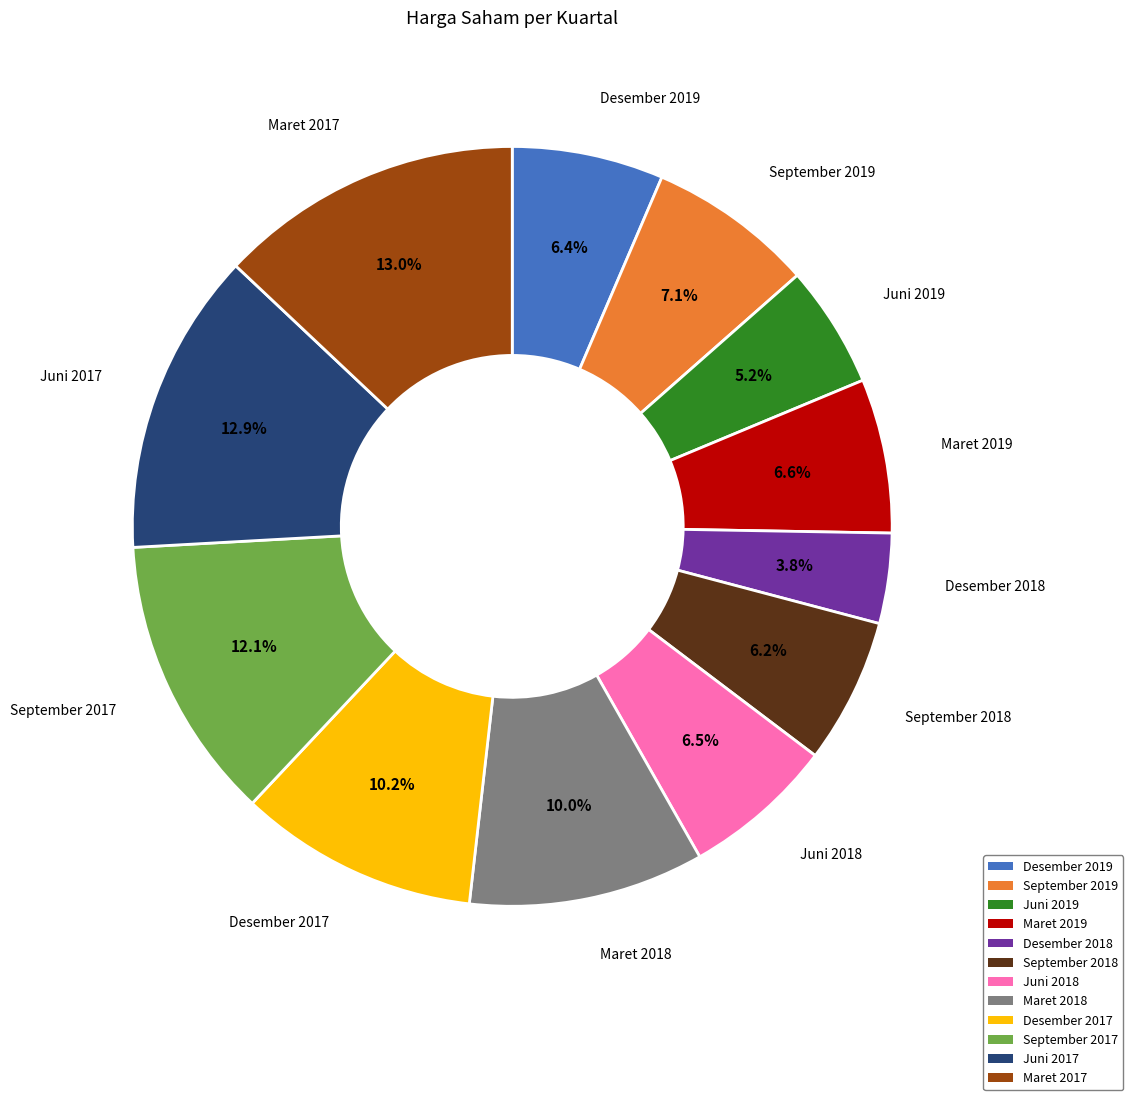

Which category has the smallest portion of the pie?

Desember 2018